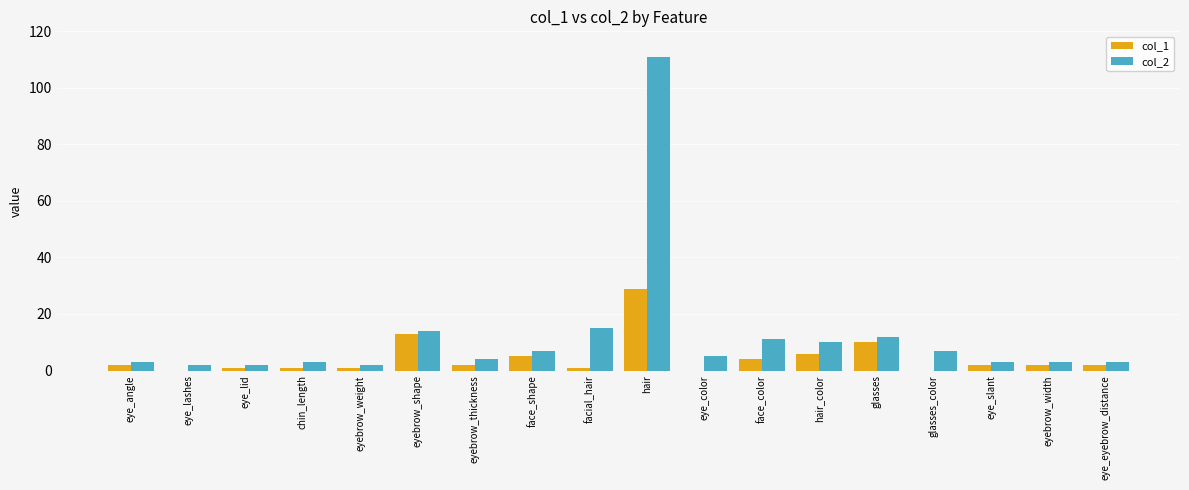

Does the chart contain stacked bars?

No